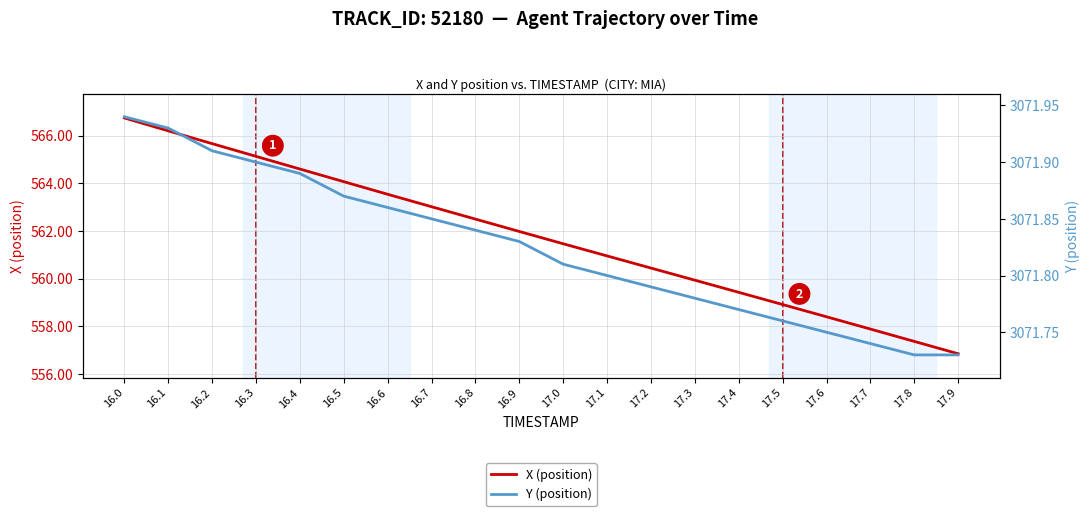

Reading right to left, what are all the values shown in this chart?

X (position): 556.8	557.4	557.9	558.4	558.9	559.4	559.9	560.4	561.0	561.5	562.0	562.5	563.0	563.5	564.1	564.6	565.1	565.7	566.2	566.7
Y (position): 3071.7	3071.7	3071.7	3071.8	3071.8	3071.8	3071.8	3071.8	3071.8	3071.8	3071.8	3071.8	3071.8	3071.9	3071.9	3071.9	3071.9	3071.9	3071.9	3071.9